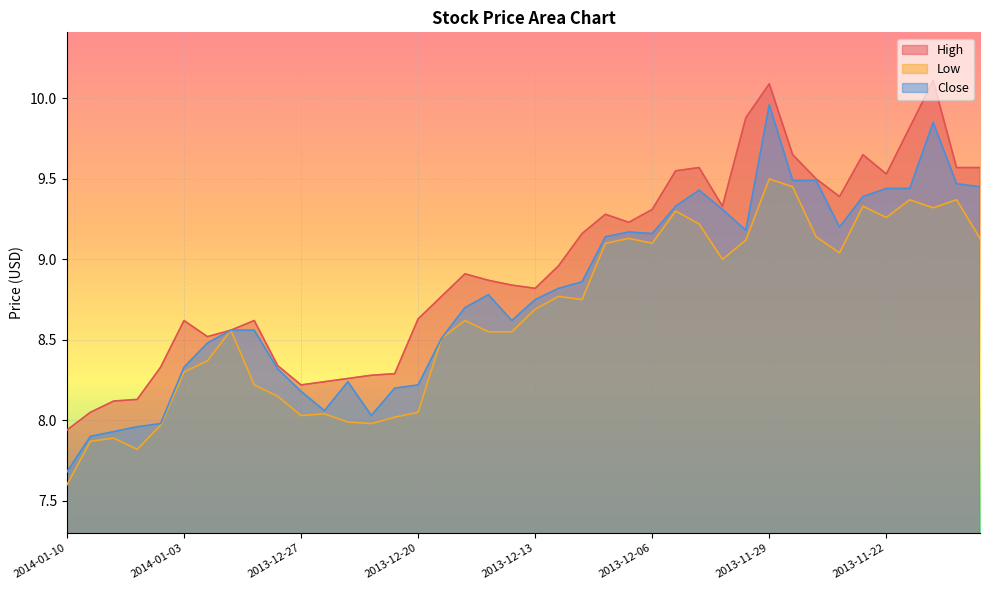

Which has a higher value, 2013-12-10 or 2013-12-03?

2013-12-03